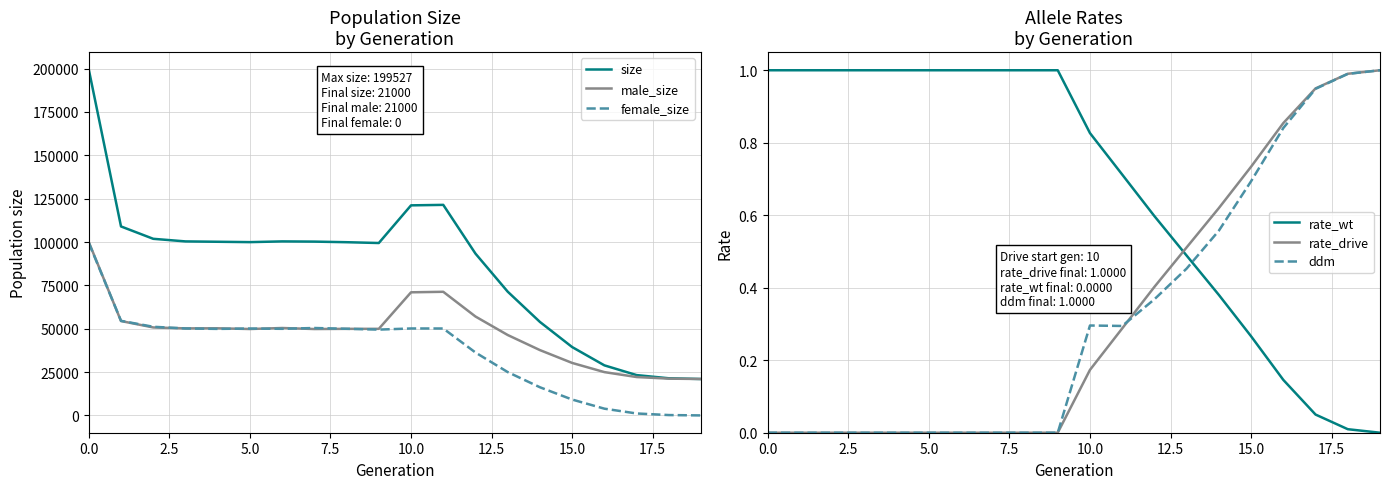

What is the maximum value for female_size?

99555